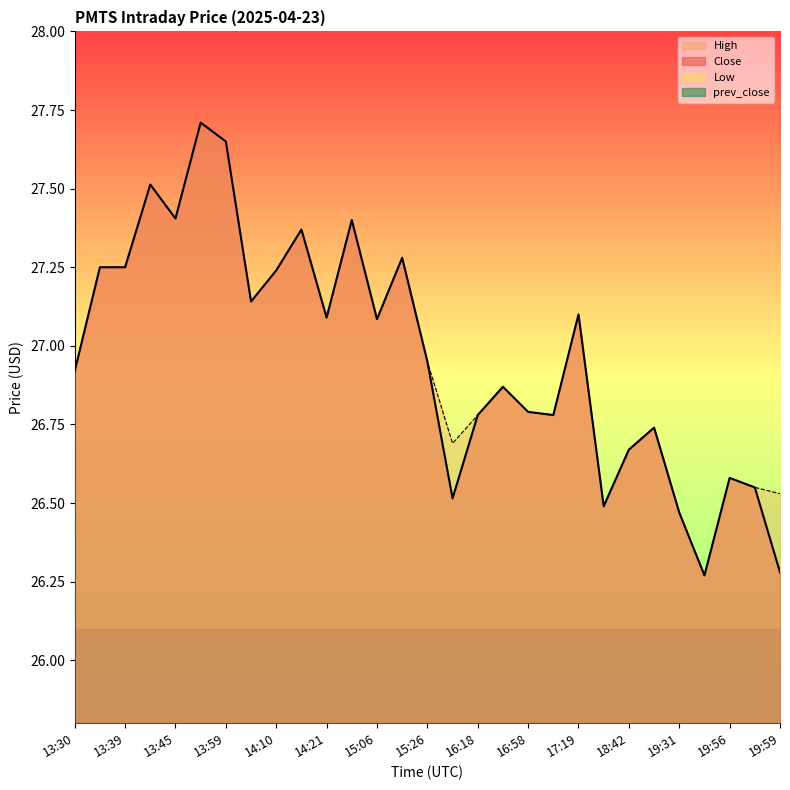

Reading left to right, extract all data points from this chart.

Close: 13:30=26.9	13:32=27.2	13:39=27.2	13:40=27.5	13:45=27.4	13:48=27.7	13:59=27.6	14:05=27.1	14:10=27.2	14:11=27.4	14:21=27.1	14:51=27.4	15:06=27.1	15:23=27.3	15:26=27.0	15:29=26.5	16:18=26.8	16:38=26.9	16:58=26.8	17:10=26.8	17:19=27.1	17:36=26.5	18:42=26.7	19:30=26.7	19:31=26.5	19:35=26.3	19:56=26.6	19:58=26.5	19:59=26.3
High: 13:30=26.9	13:32=27.2	13:39=27.2	13:40=27.5	13:45=27.4	13:48=27.7	13:59=27.6	14:05=27.1	14:10=27.2	14:11=27.4	14:21=27.1	14:51=27.4	15:06=27.1	15:23=27.3	15:26=27.0	15:29=26.7	16:18=26.8	16:38=26.9	16:58=26.8	17:10=26.8	17:19=27.1	17:36=26.5	18:42=26.7	19:30=26.7	19:31=26.5	19:35=26.3	19:56=26.6	19:58=26.5	19:59=26.5